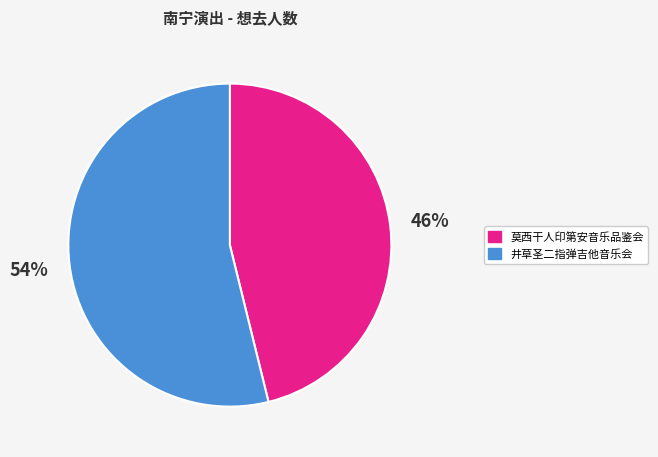

To the nearest percent, what portion does 井草圣二指弹吉他音乐会 represent?

54%